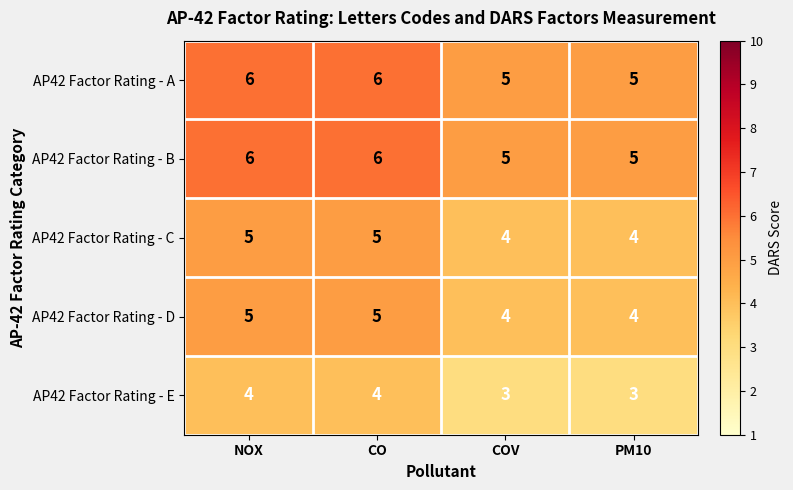

What is the maximum value shown in the chart?

6